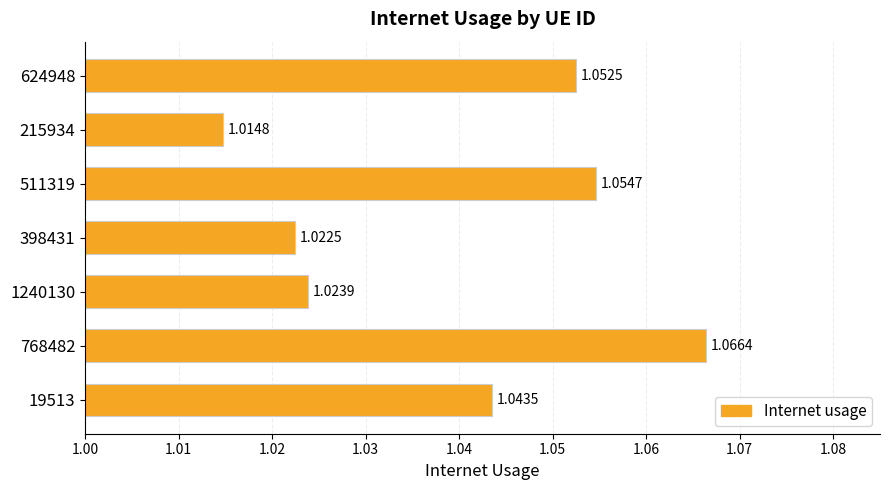

List the labels in order of value, largest first.

768482, 511319, 624948, 19513, 1240130, 398431, 215934